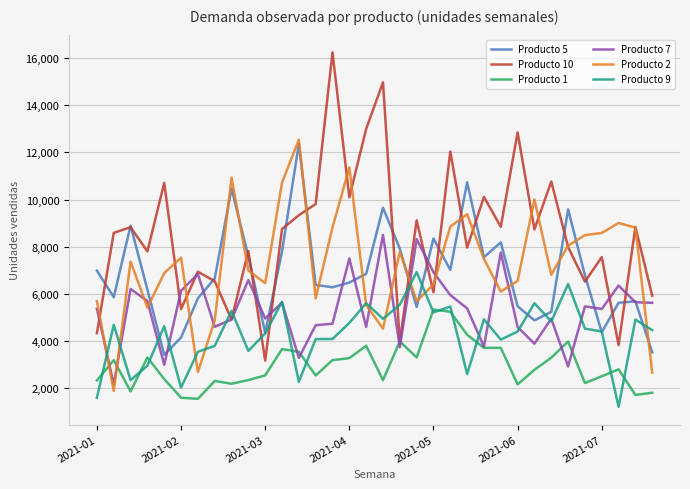

Which series has the largest total across all categories?

Producto 10